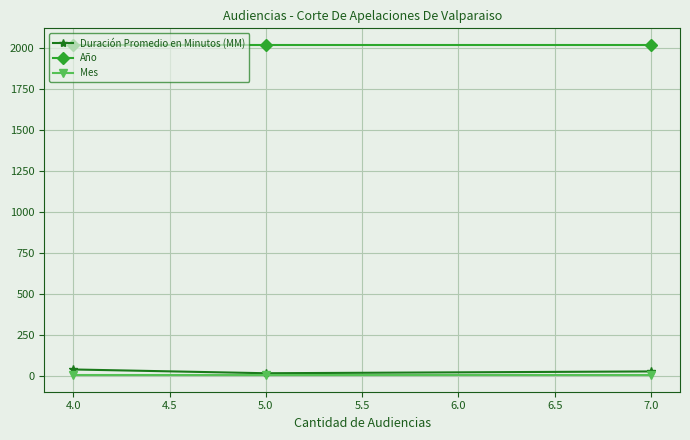

At how many categories does at least one series exceed 1367?

3